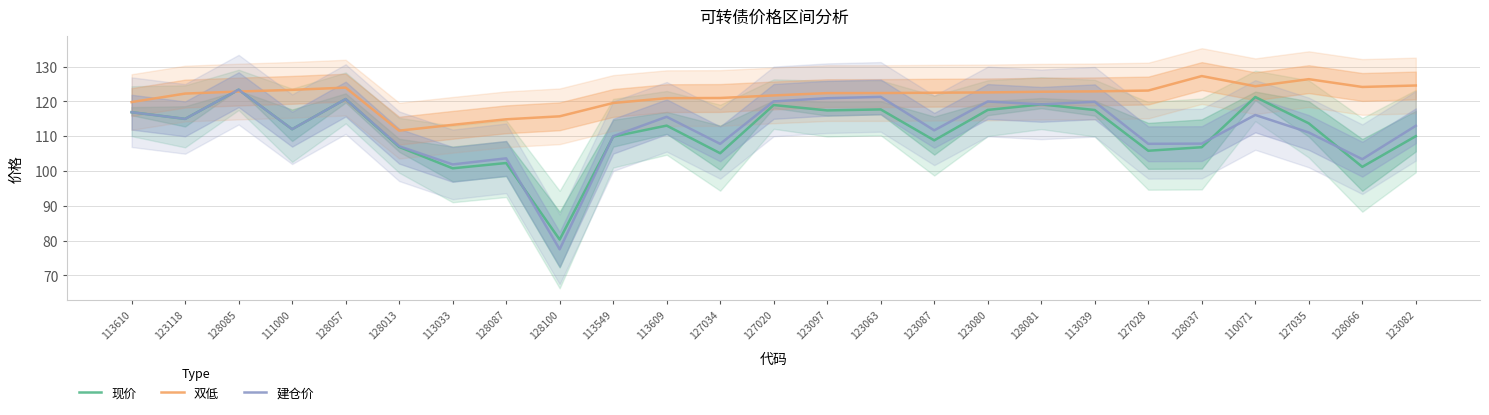

Reading left to right, extract all data points from this chart.

现价: 113610=116.9	123118=115.0	128085=123.4	111000=112.0	128057=120.7	128013=106.9	113033=100.8	128087=102.3	128100=80.3	113549=109.9	113609=113.0	127034=105.1	127020=119.0	123097=117.4	123063=117.7	123087=108.8	123080=117.5	128081=119.1	113039=117.5	127028=105.8	128037=106.8	110071=121.3	127035=113.7	128066=101.2	123082=110.0
双低: 113610=119.8	123118=122.2	128085=122.8	111000=123.3	128057=124.0	128013=111.6	113033=113.3	128087=114.9	128100=115.7	113549=119.5	113609=120.9	127034=121.0	127020=121.7	123097=122.4	123063=122.4	123087=122.5	123080=122.6	128081=122.8	113039=122.9	127028=123.1	128037=127.3	110071=124.4	127035=126.4	128066=124.2	123082=124.6
建仓价: 113610=116.9	123118=115.0	128085=123.4	111000=112.0	128057=120.7	128013=107.1	113033=101.9	128087=103.6	128100=77.5	113549=110.0	113609=115.6	127034=107.8	127020=120.0	123097=120.9	123063=121.3	123087=111.7	123080=120.0	128081=119.2	113039=119.9	127028=107.8	128037=107.9	110071=116.1	127035=111.1	128066=103.4	123082=113.0